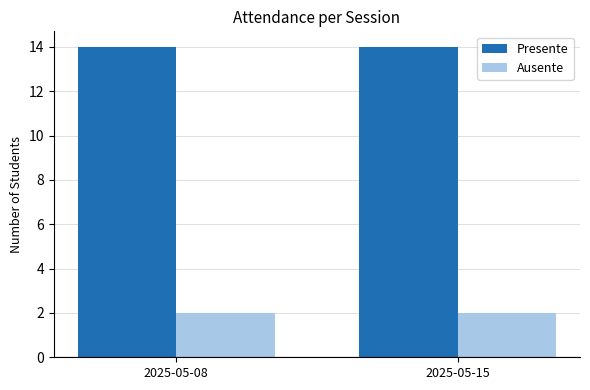

Which series has the largest total across all categories?

Presente